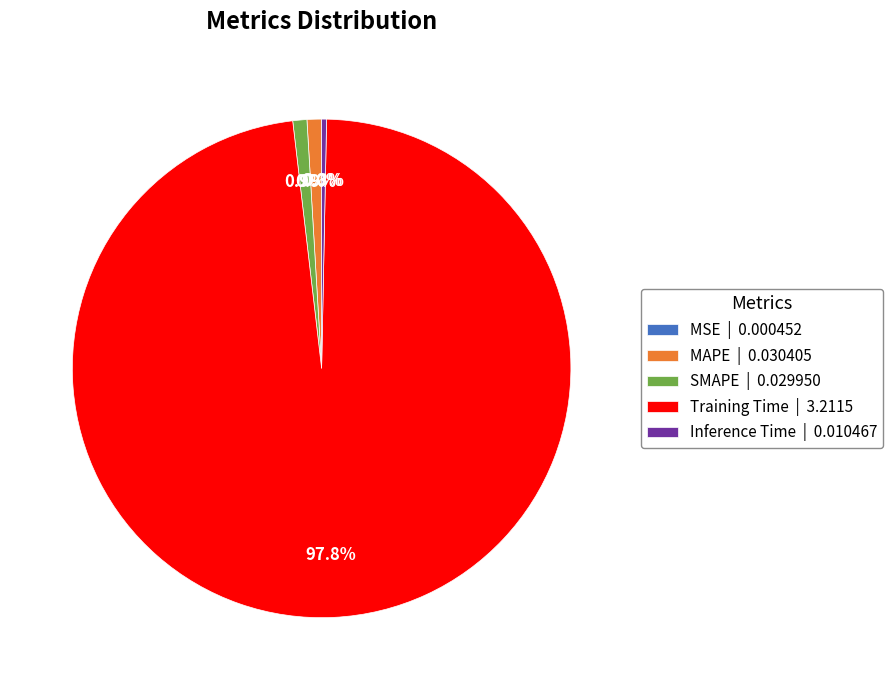

What percentage is NOT represented by SMAPE | 0.029950?

99.1%